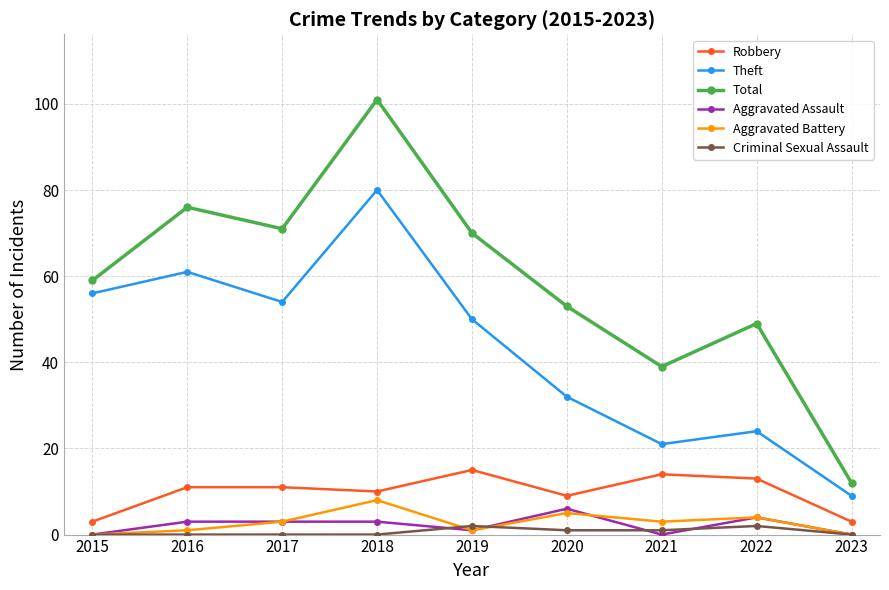

The value of Total at 2016 is 130. True or false?

False